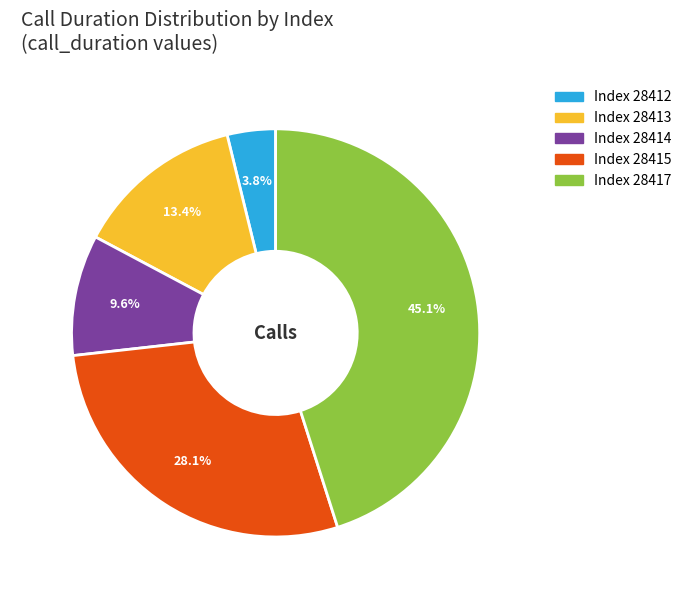

To the nearest percent, what portion does 28414 represent?

10%